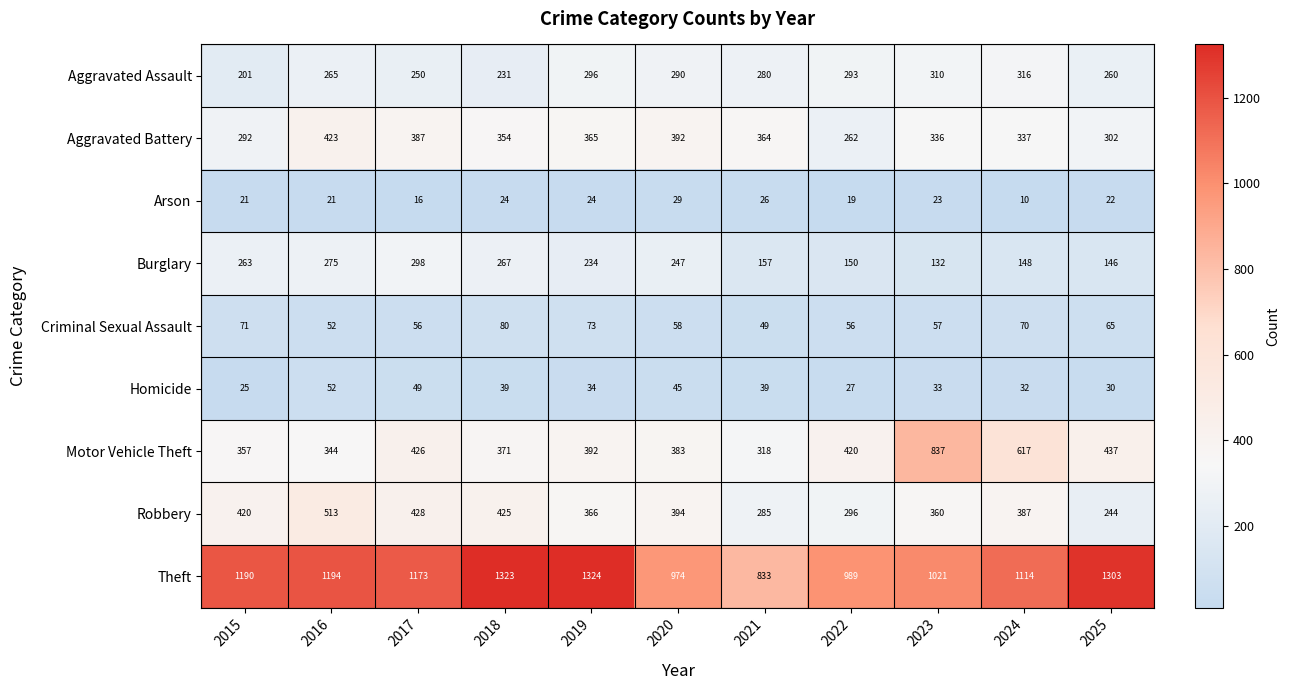

Which series changed the most between 2015 and 2020?

Theft